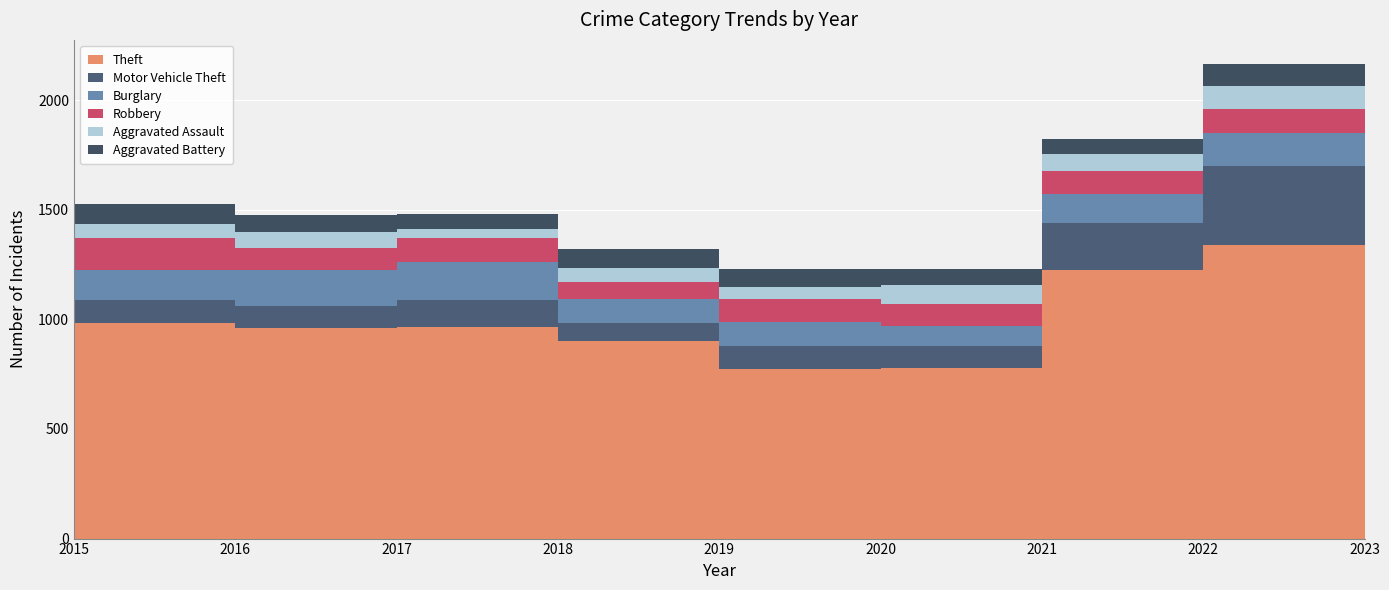

Reading left to right, list all the values displayed in this chart.

Theft: 2015=862	2016=982	2017=961	2018=963	2019=901	2020=774	2021=780	2022=1225	2023=1337
Motor Vehicle Theft: 2015=148	2016=108	2017=101	2018=127	2019=84	2020=105	2021=96	2022=216	2023=360
Burglary: 2015=120	2016=136	2017=161	2018=173	2019=109	2020=110	2021=93	2022=130	2023=151
Robbery: 2015=113	2016=143	2017=103	2018=106	2019=74	2020=102	2021=102	2022=106	2023=111
Aggravated Assault: 2015=54	2016=64	2017=71	2018=43	2019=65	2020=56	2021=85	2022=76	2023=106
Aggravated Battery: 2015=63	2016=92	2017=80	2018=69	2019=88	2020=82	2021=73	2022=69	2023=101